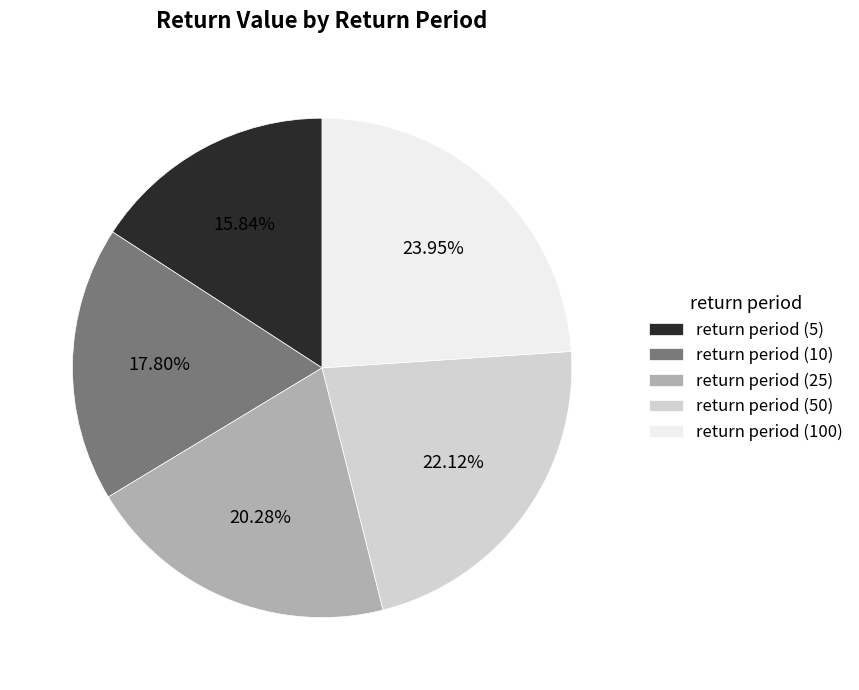

What is the ratio of the value at return period (100) to the value at return period (5)?

1.5